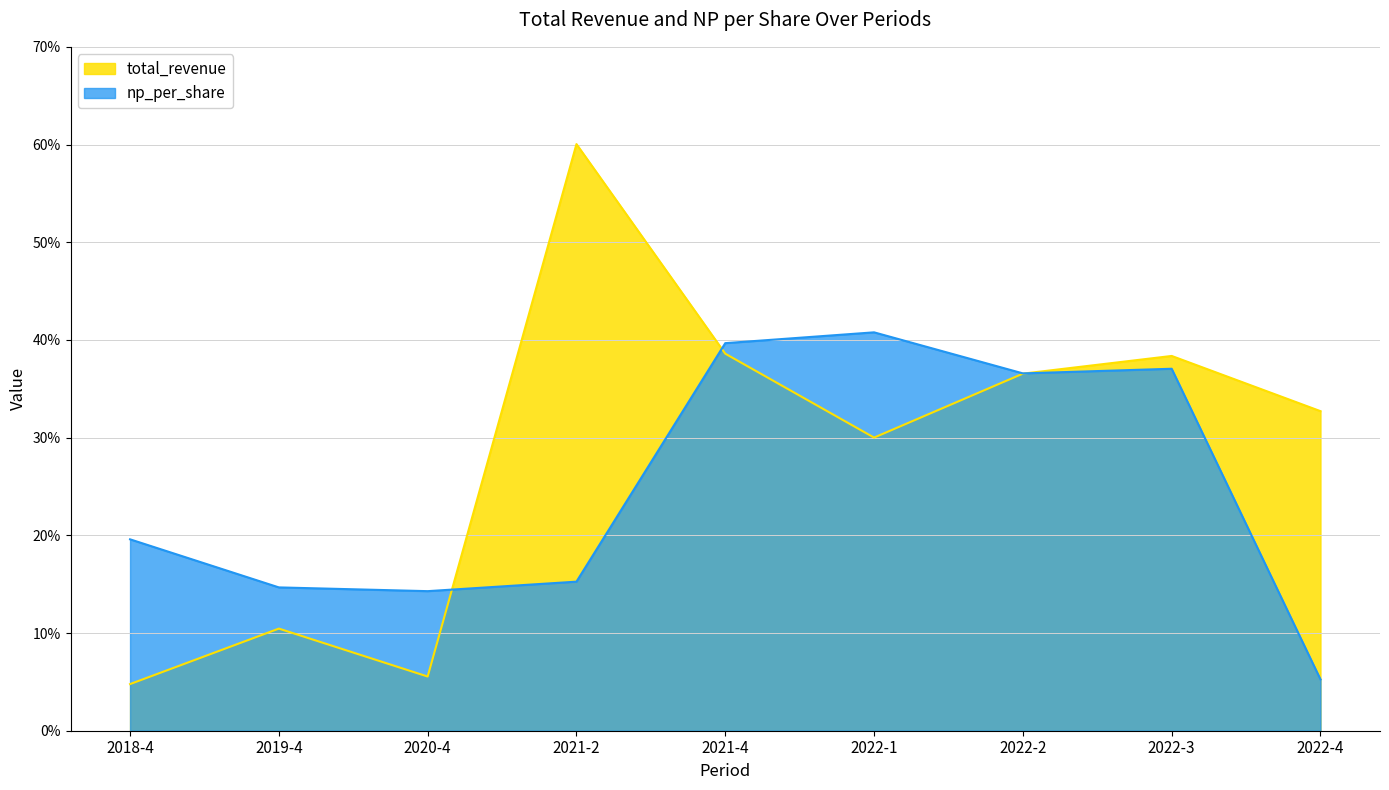

At which category does np_per_share reach its first local valley?

2020-4